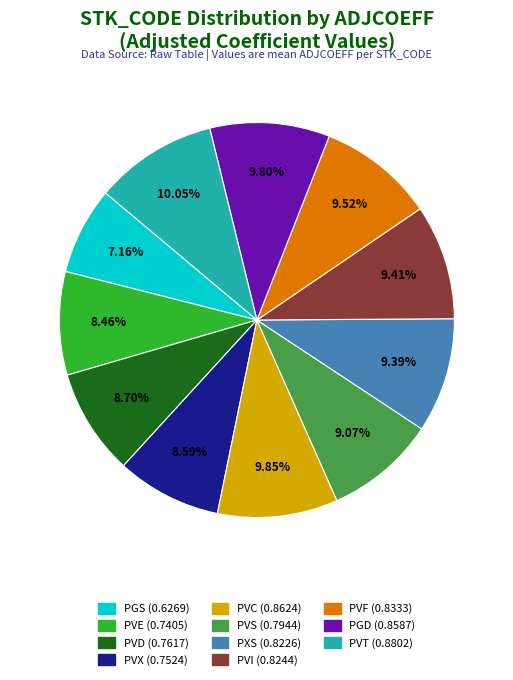

The PVF slice represents 10% of the pie. True or false?

True